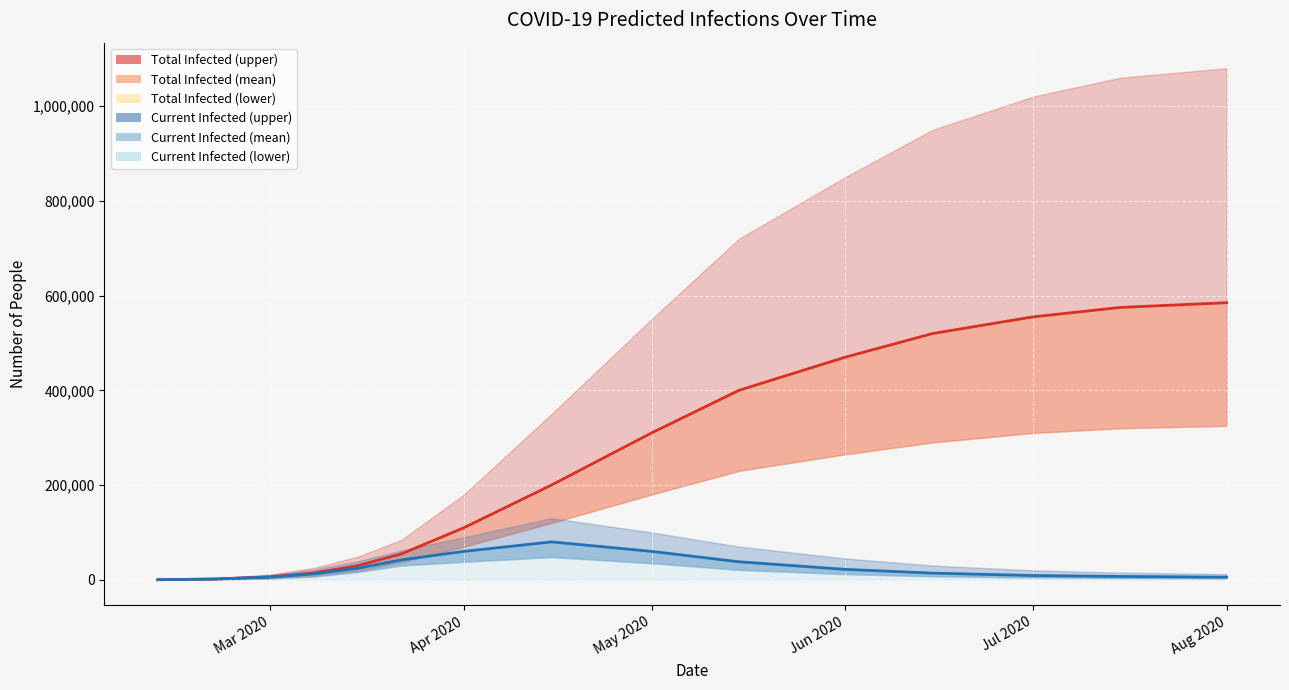

What value does the predicted_current_infected_mean series have at 2020-02-21, to the nearest 50?

1550